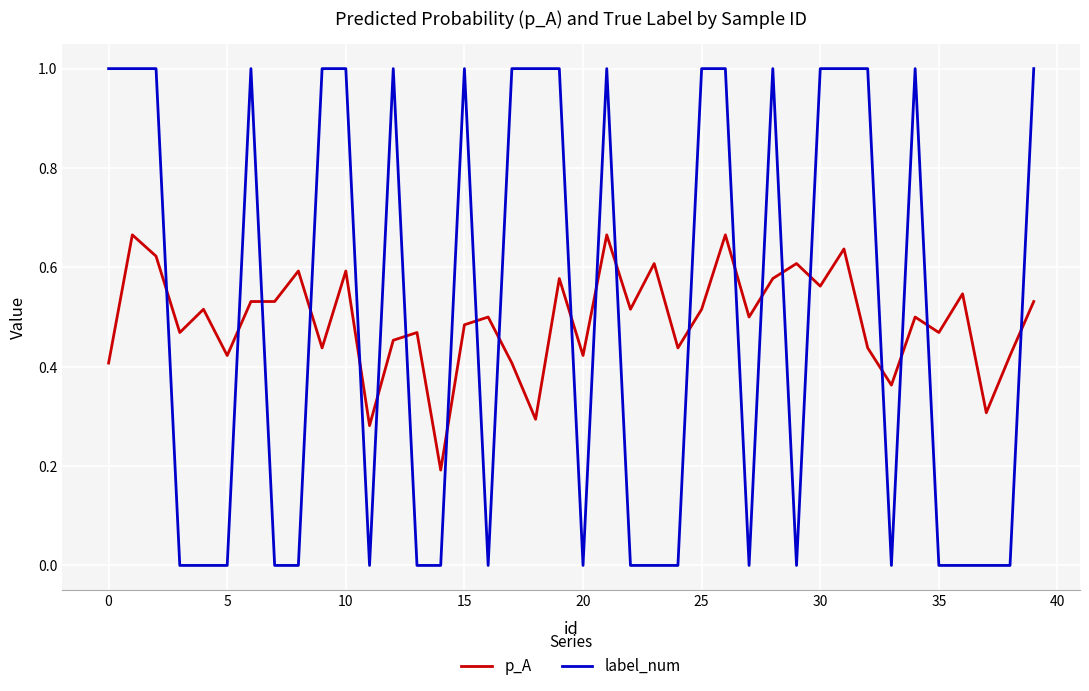

What is the greatest value displayed?

1.0